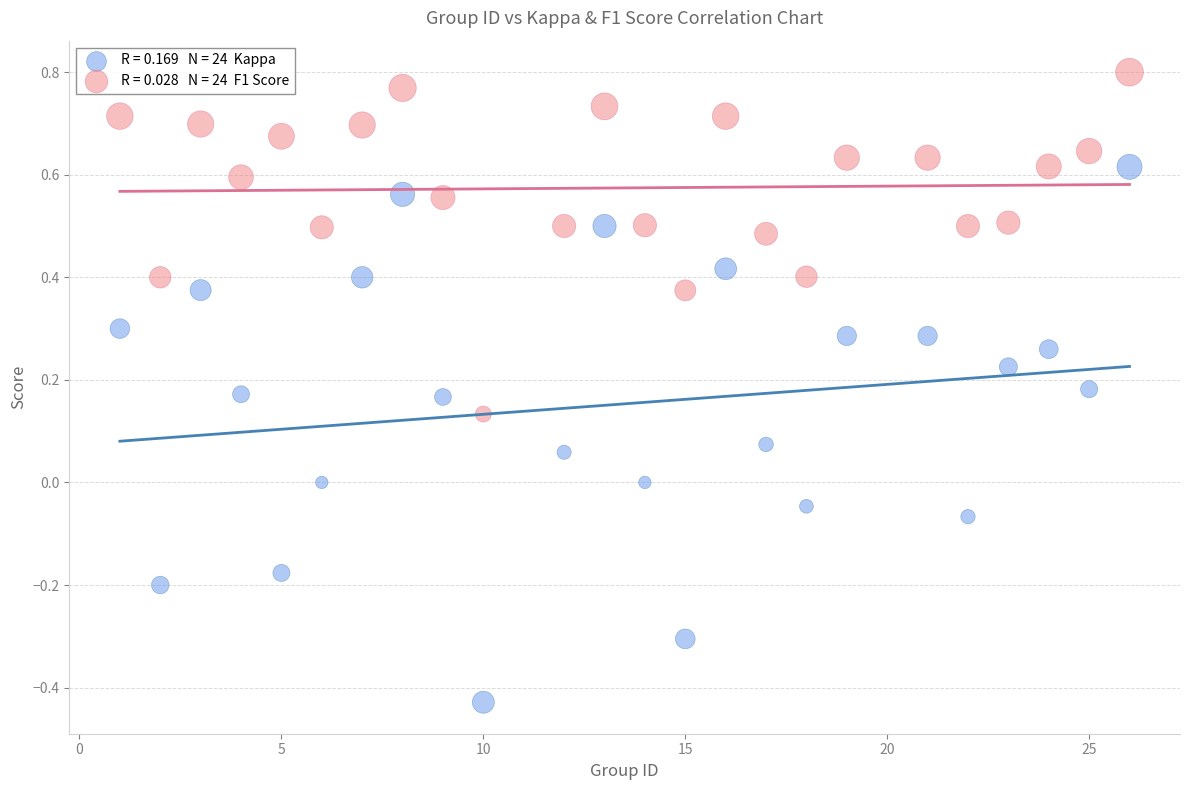

Across all data points, what is the range of X values (max minus min)?

25.0